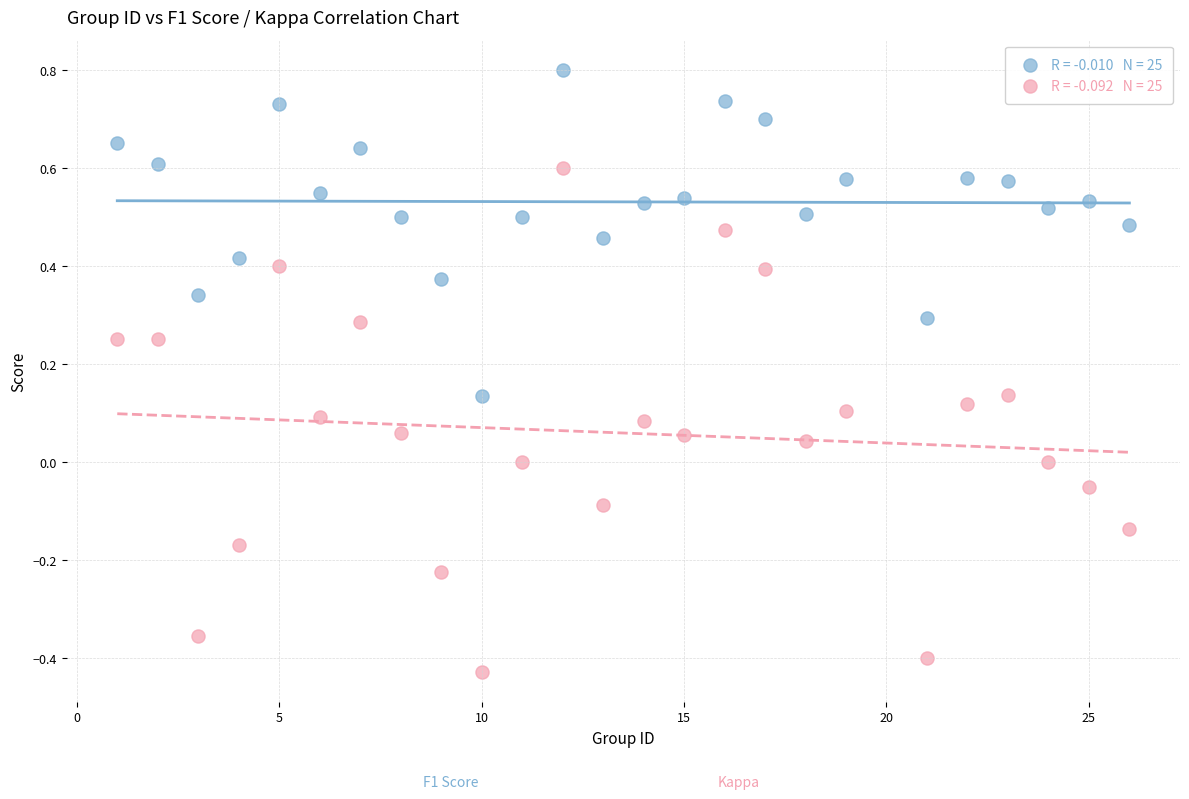

Across all data points, what is the range of X values (max minus min)?

25.0